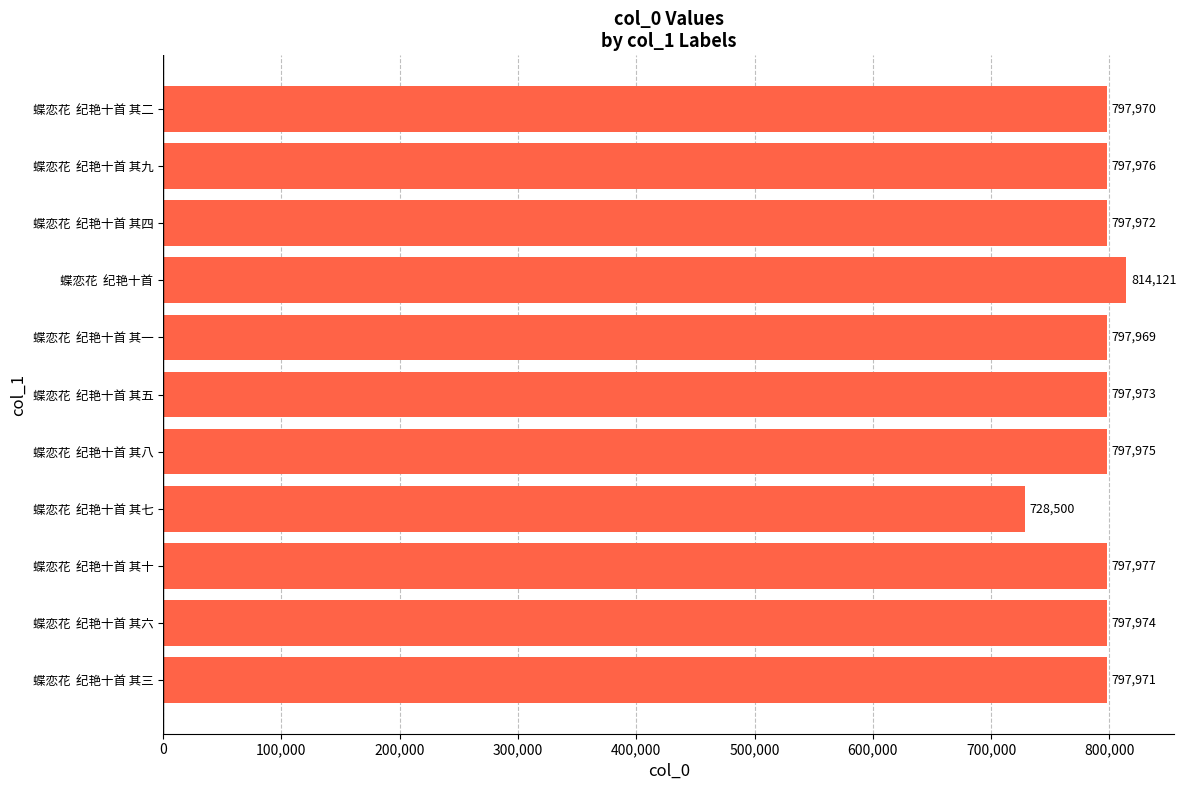

How many categories are shown in the chart?

11